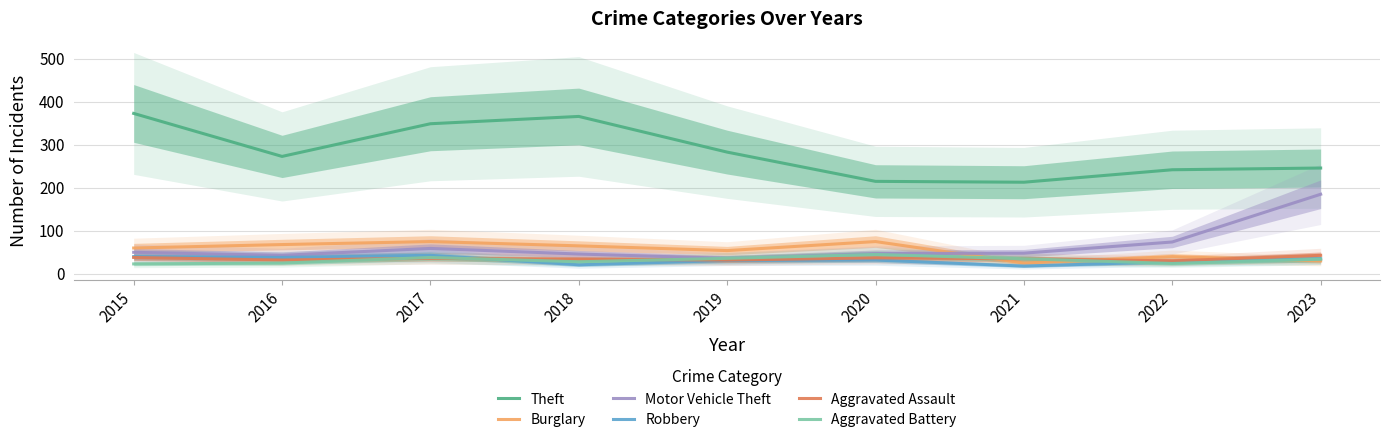

At which label is Burglary closest to 50?

2019